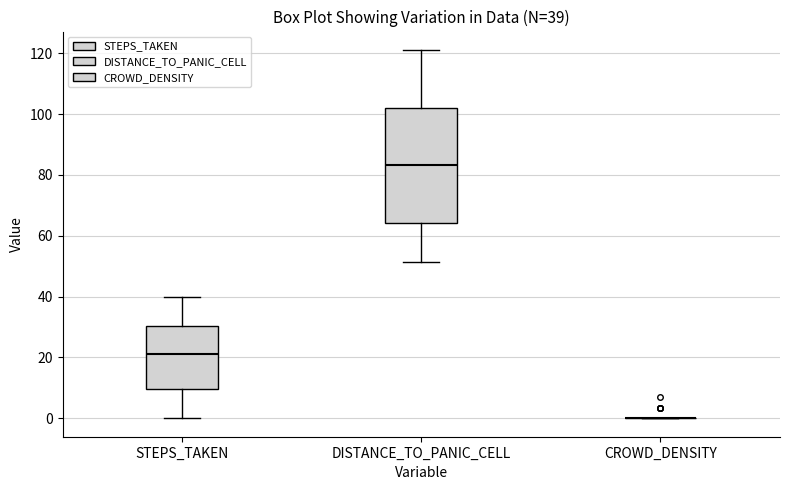

Comparing the boxes themselves (not the whiskers), which one is the tallest?

DISTANCE_TO_PANIC_CELL